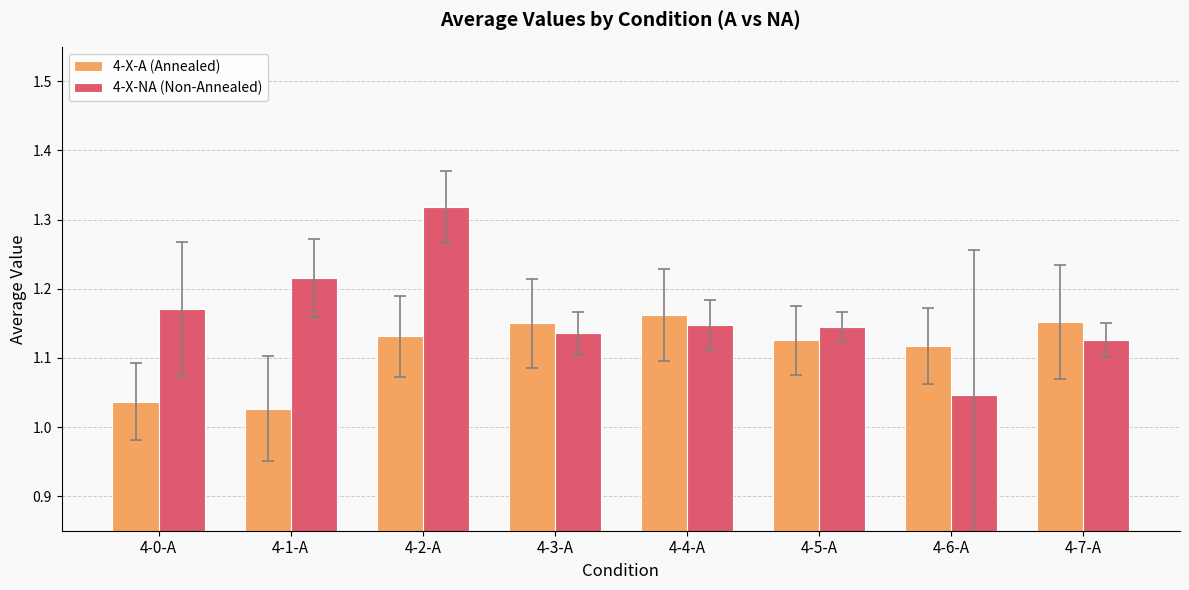

Rank the series at 4-1-A from lowest to highest value.

4-X-A (Annealed), 4-X-NA (Non-Annealed)